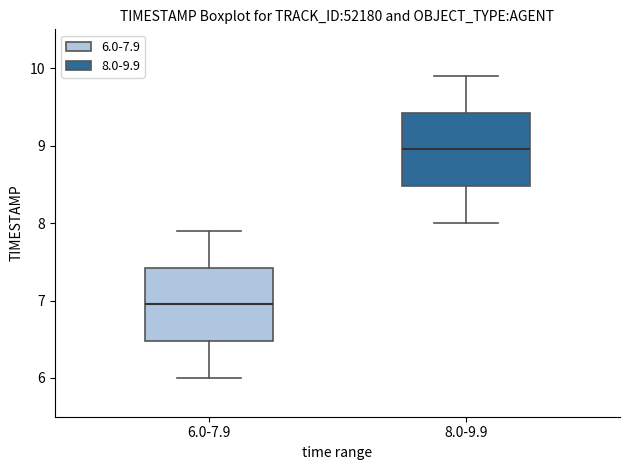

Which box has the highest median line?

8.0-9.9